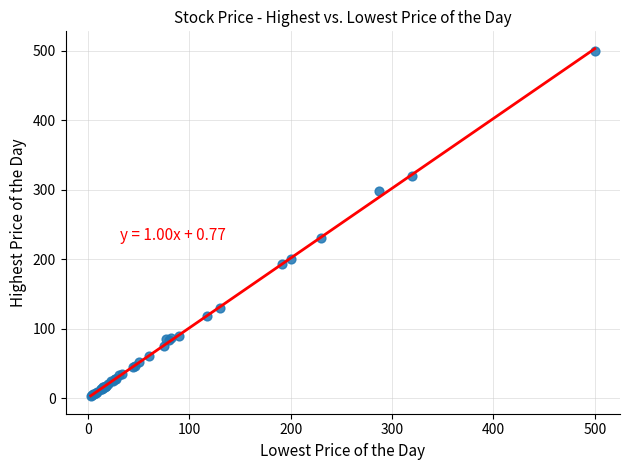

What Y value in the scatter plot is closest to 251?

230.0